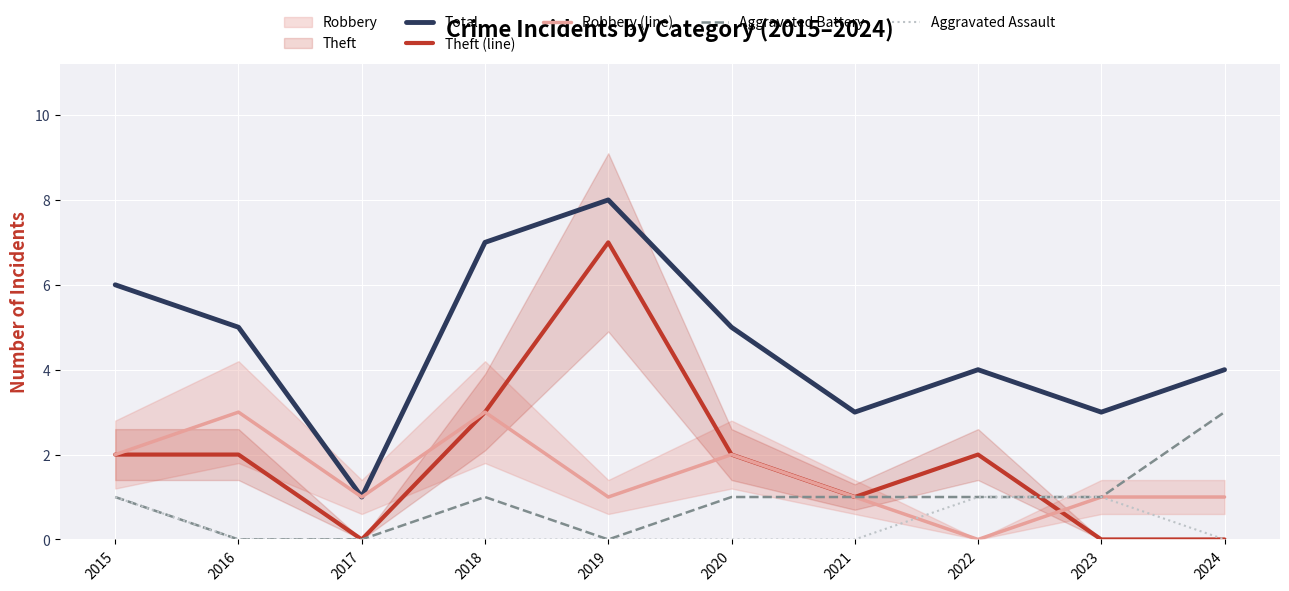

What is the greatest value displayed?

8